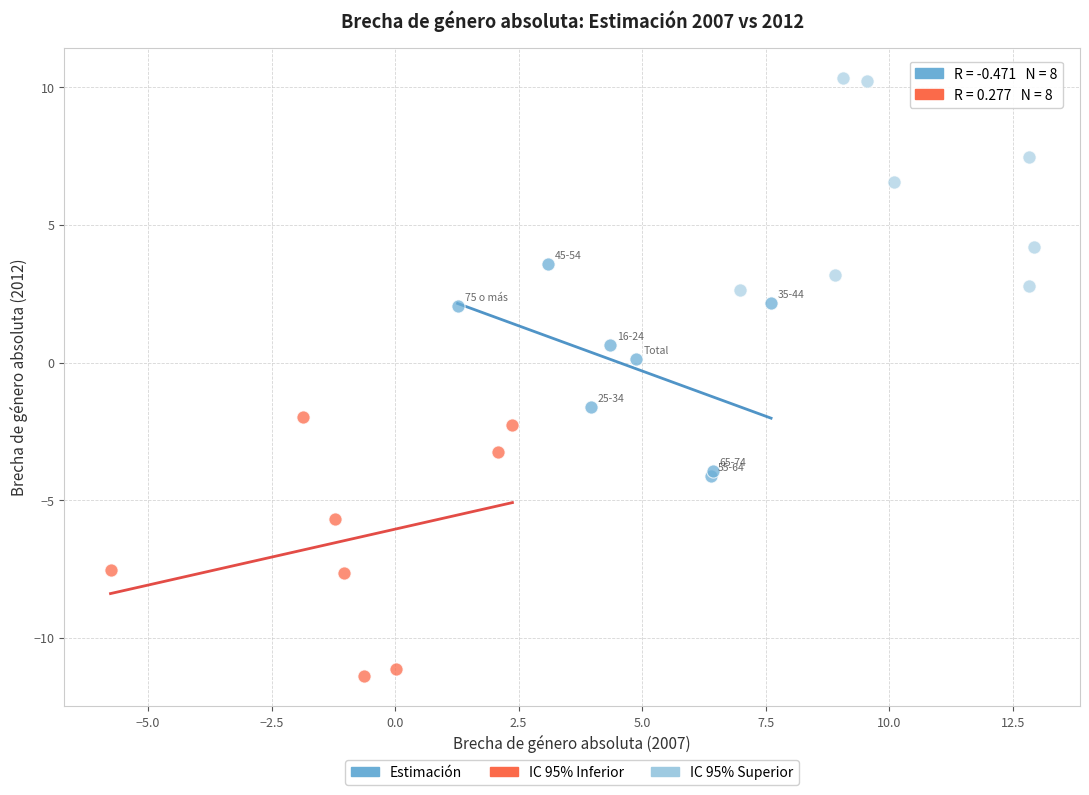

Which series has the widest spread of Y values?

IC 95% Inferior